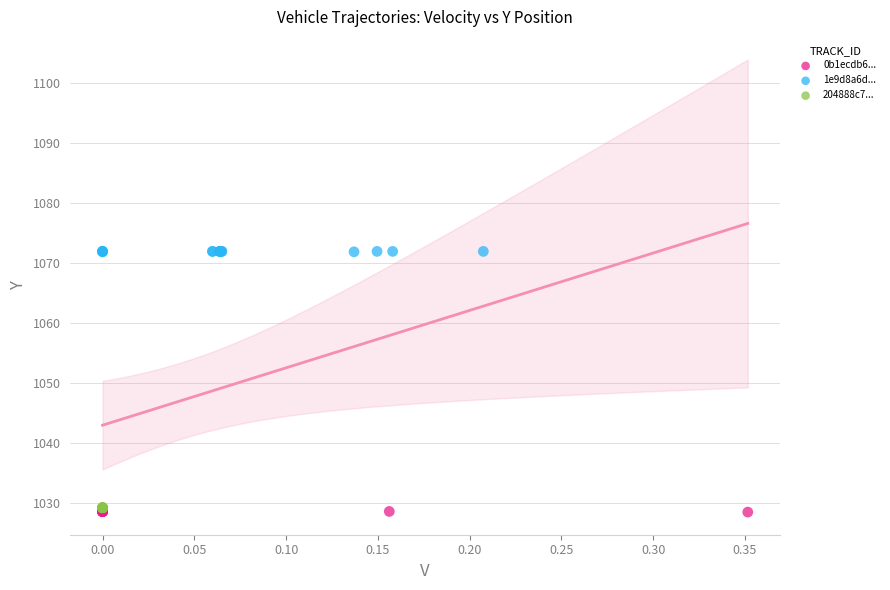

Which series reaches the maximum Y coordinate?

1e9d8a6d...